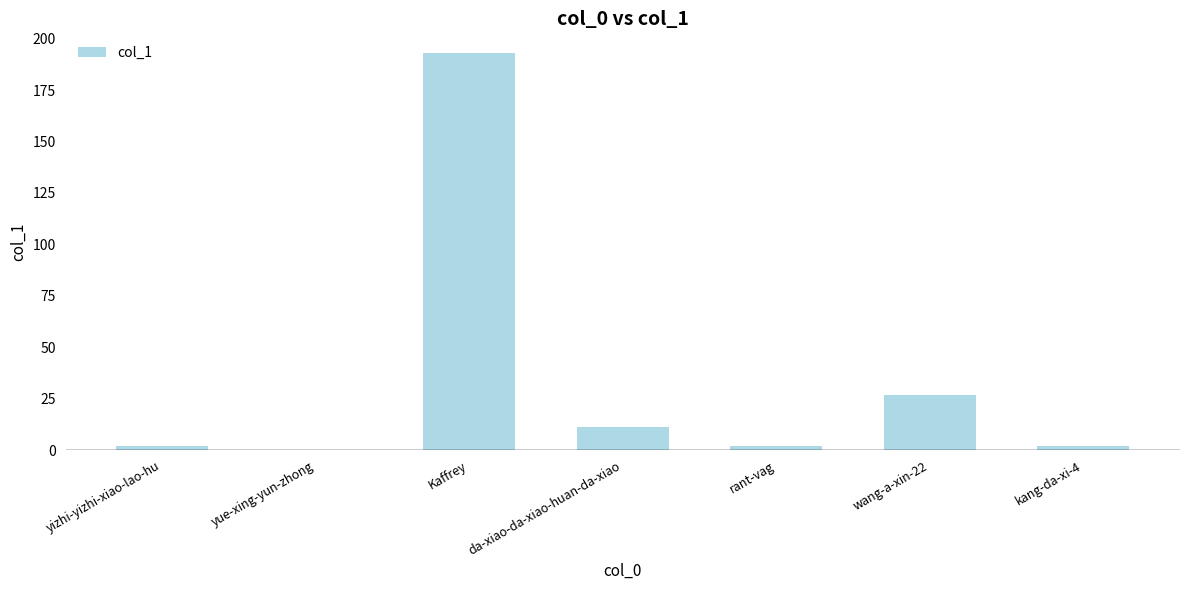

Is it true that the value at Kaffrey is 193?

True